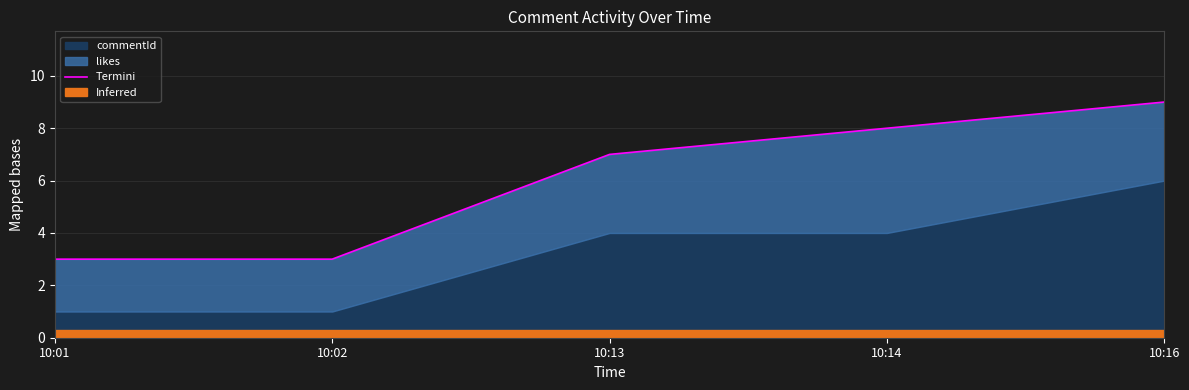

Which label corresponds to the largest value in the chart?

10:16